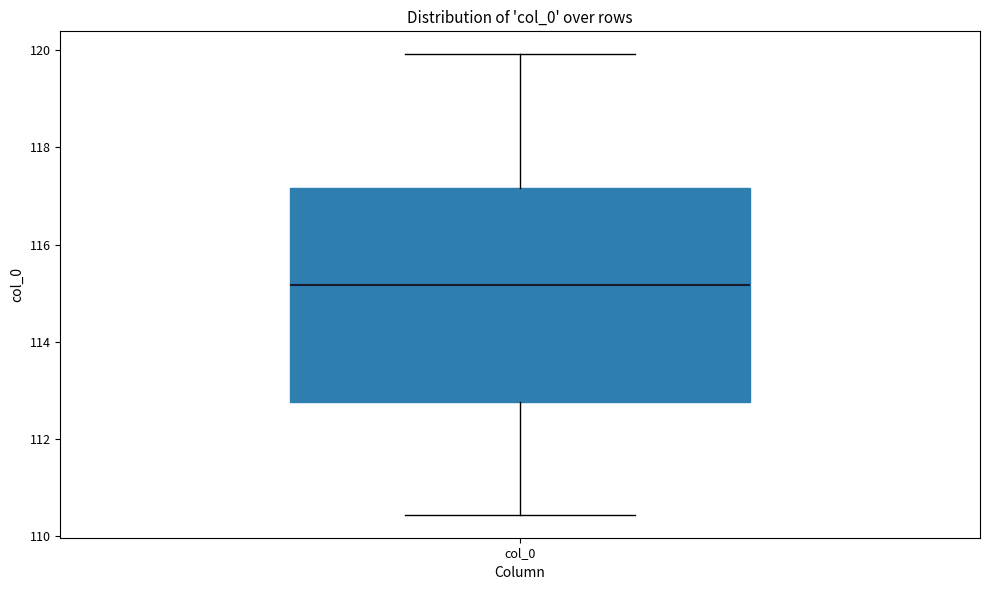

Read this box plot against the y-axis: the position of the median line, the range covered by the box, and the ends of both whiskers. The values are not printed on the chart, so give them approximately, as read against the axis.

median 115.2, box 112.8 to 117.2, whiskers 110.4 to 120.0